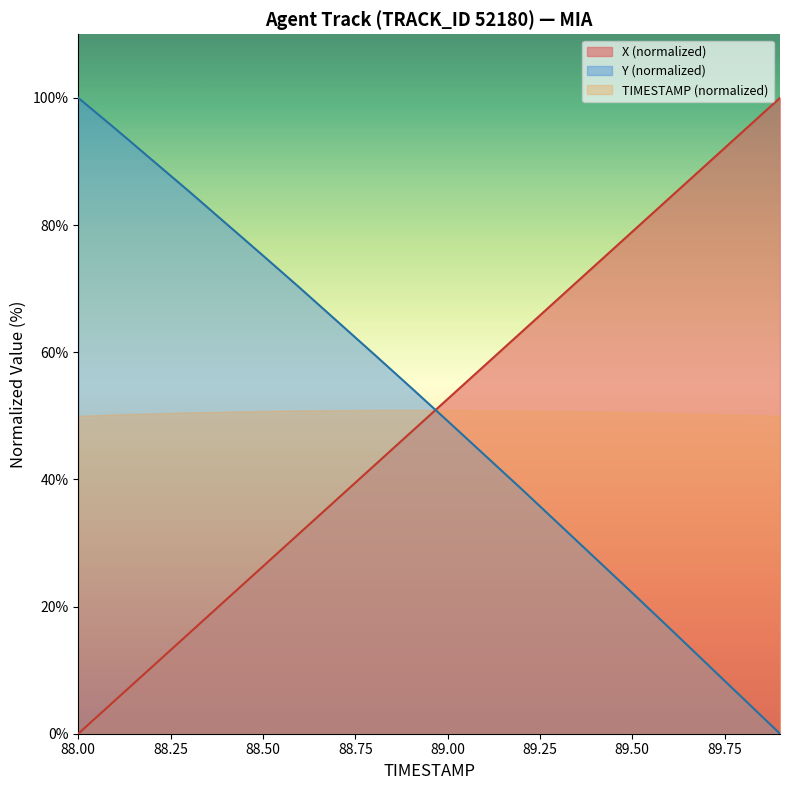

Which series has the largest total across all categories?

X